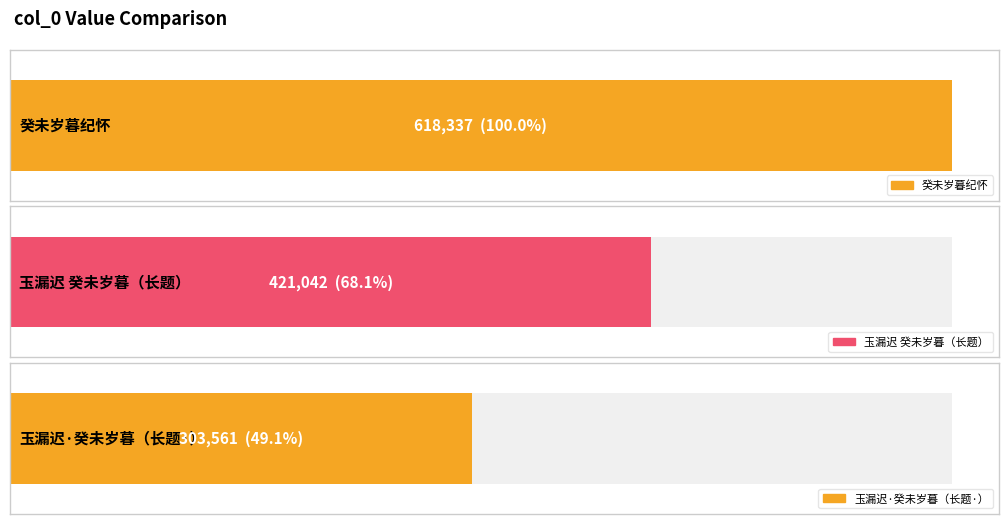

Does the chart contain any negative values?

No